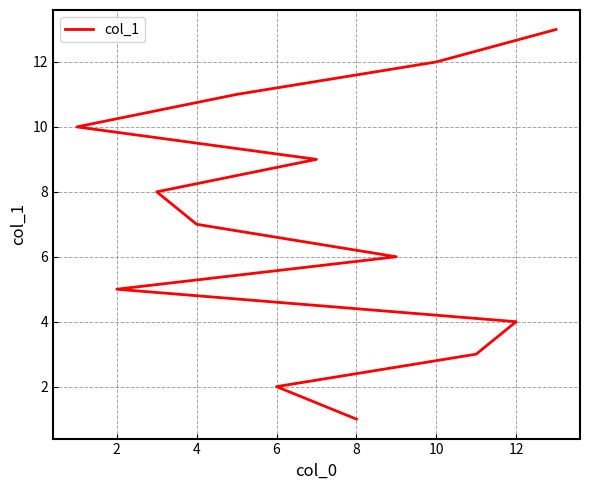

What is the difference between the maximum and second lowest values?

11